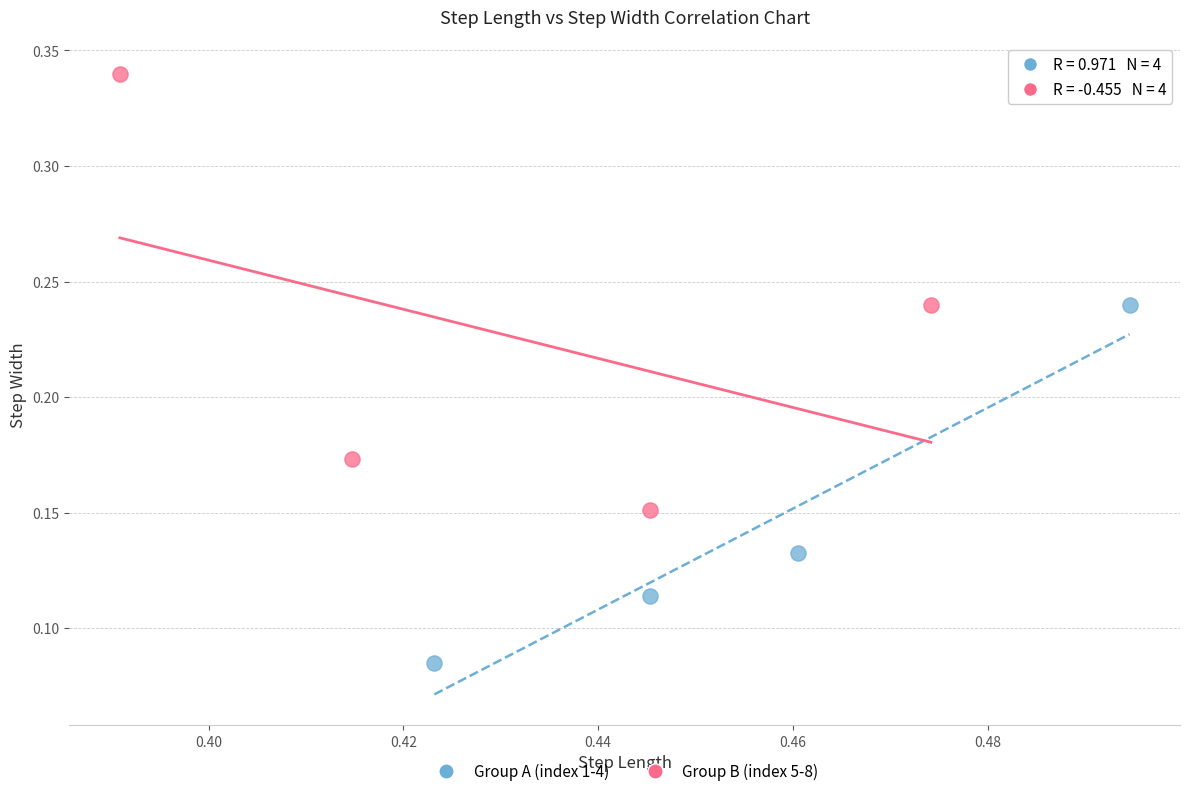

Which series has the widest spread of Y values?

Group B (index 5-8)